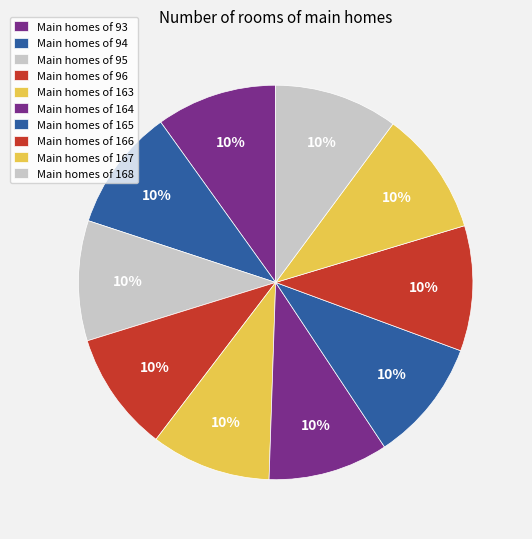

Which slice is the smallest?

164